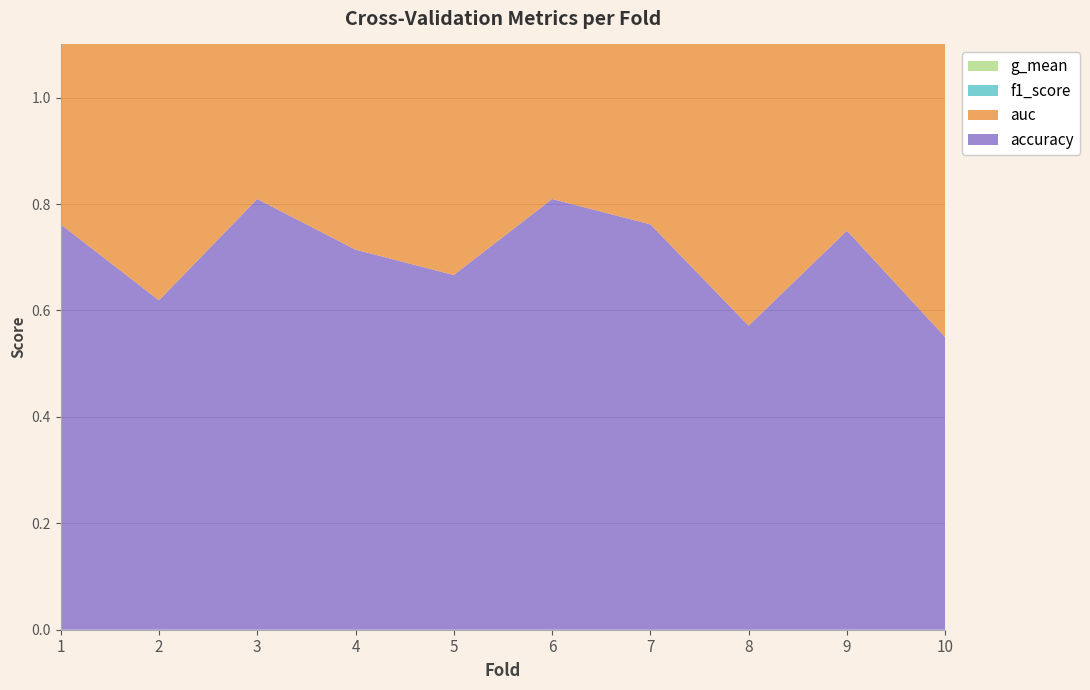

Reading left to right, extract all data points from this chart.

accuracy: 1=0.8	2=0.6	3=0.8	4=0.7	5=0.7	6=0.8	7=0.8	8=0.6	9=0.8	10=0.6
auc: 1=0.8	2=0.6	3=0.8	4=0.7	5=0.7	6=0.8	7=0.8	8=0.6	9=0.8	10=0.6
f1_score: 1=0.8	2=0.6	3=0.8	4=0.7	5=0.6	6=0.8	7=0.8	8=0.6	9=0.7	10=0.6
g_mean: 1=0.8	2=0.6	3=0.8	4=0.7	5=0.6	6=0.8	7=0.8	8=0.6	9=0.7	10=0.6